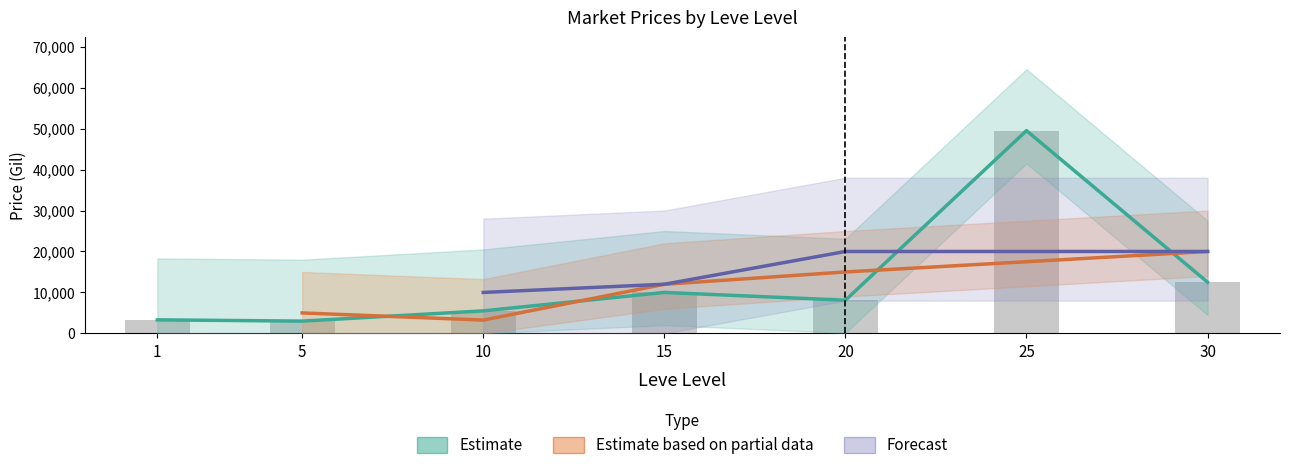

The LevePriceHQ series shows 20000 at 20. True or false?

True